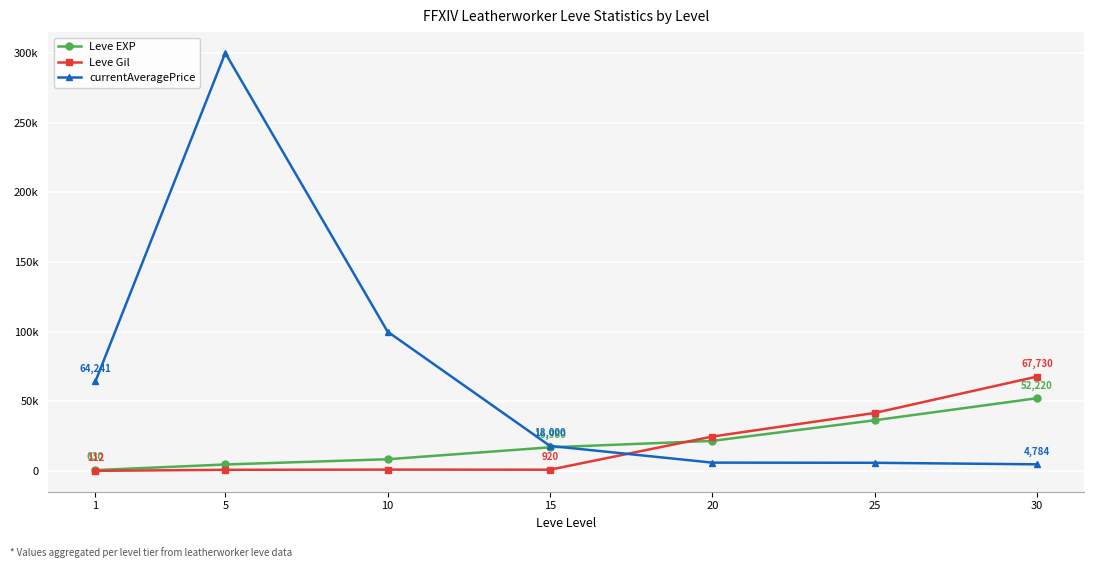

What are all the series names shown in the legend?

Leve EXP, Leve Gil, currentAveragePrice